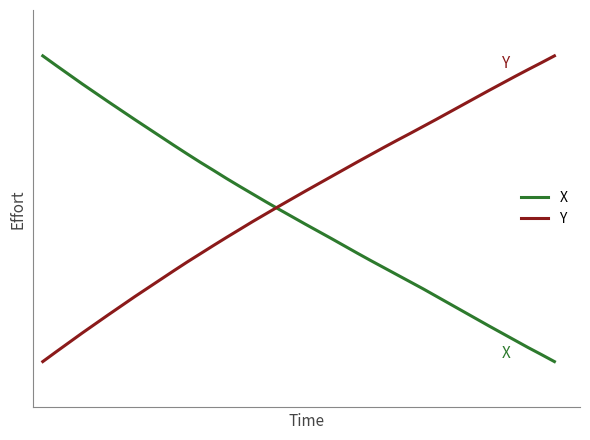

What is the value of the X point at the 2nd from the left?

1.0